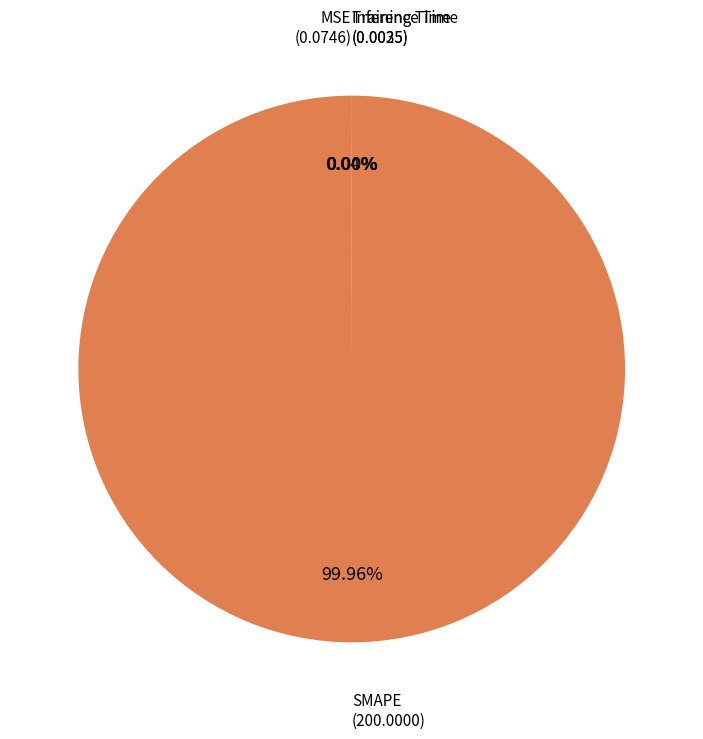

Does SMAPE represent more than half of the total?

Yes